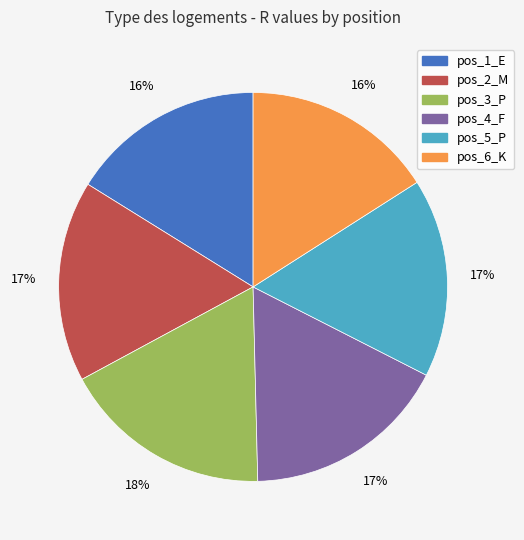

Combined, do pos_4_F and pos_6_K account for over 50%?

No